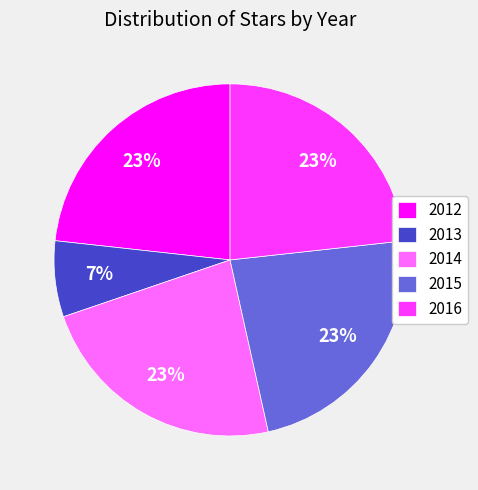

How many segments does this pie chart have?

5